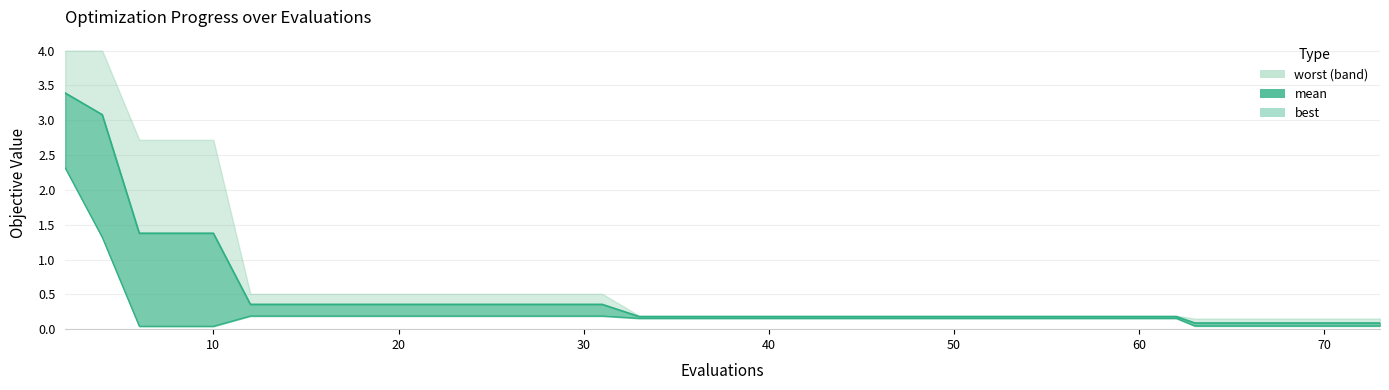

True or false: mean and best cross at least once.

False